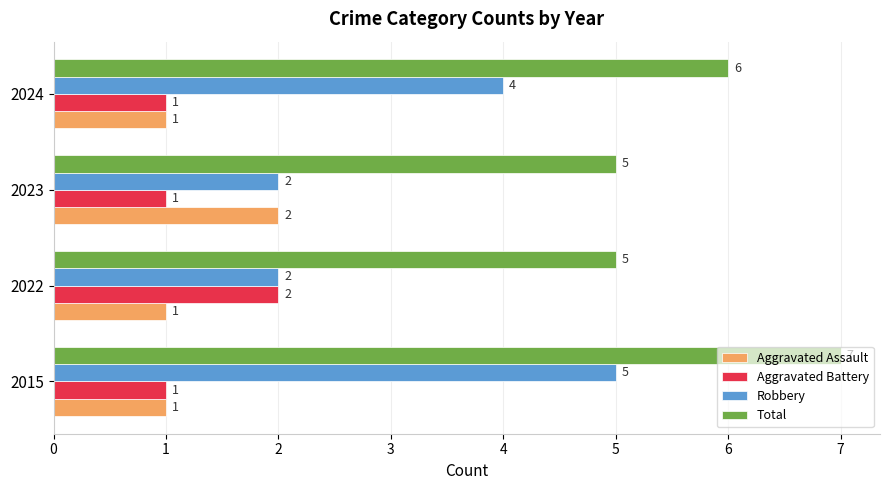

How many Robbery values are between 2 and 5?

4